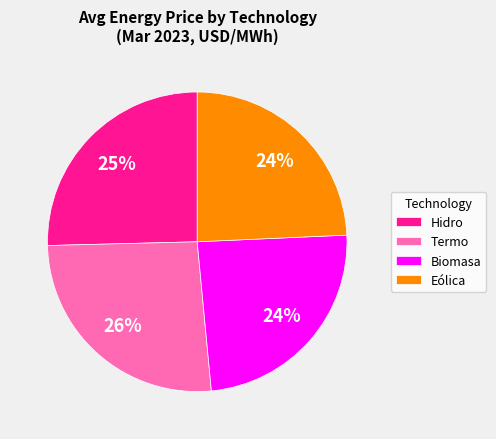

To the nearest percent, what percentage of the pie is Termo?

26%